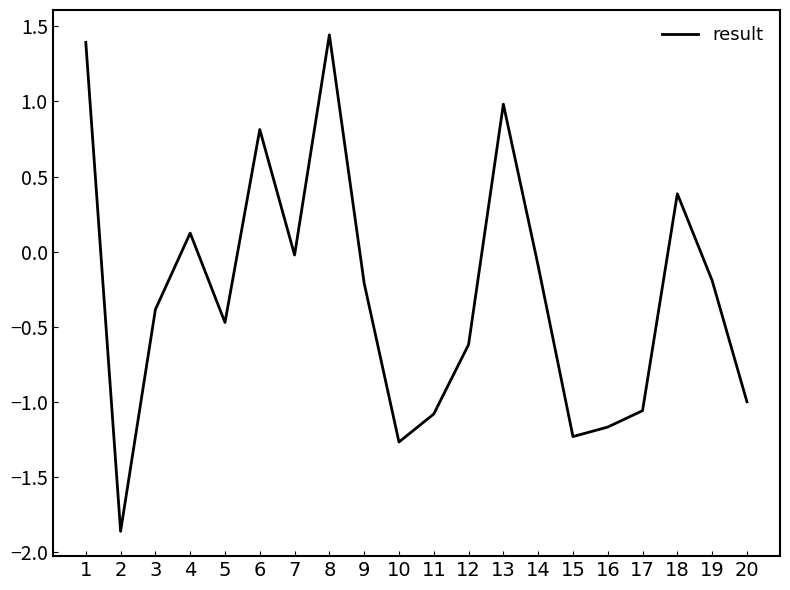

What is the difference between the maximum and minimum values?

3.3